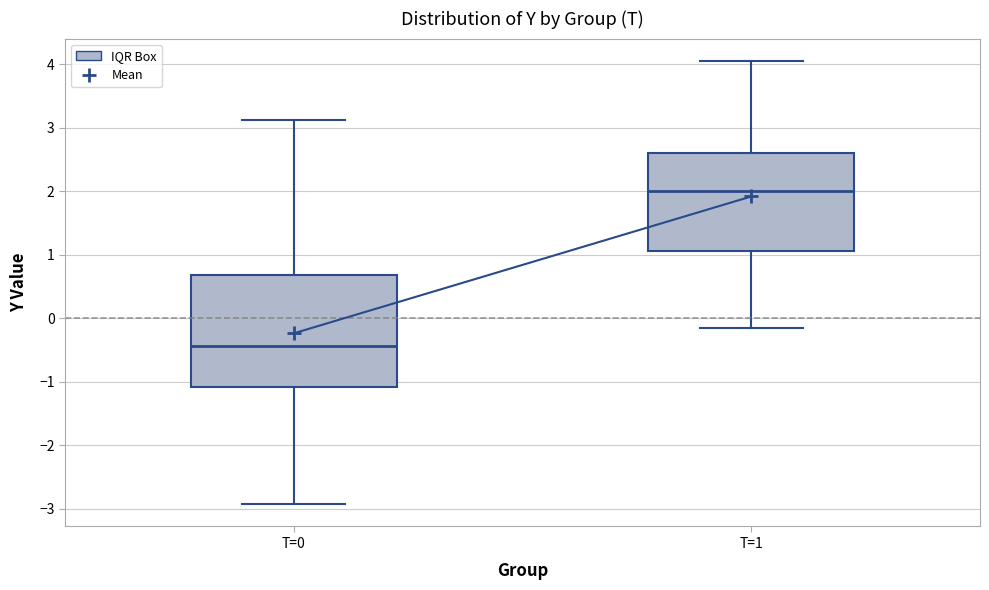

Where does the upper whisker of the box for T=0 end on the y-axis? The values are not printed on the chart, so give them approximately, as read against the axis.

3.1